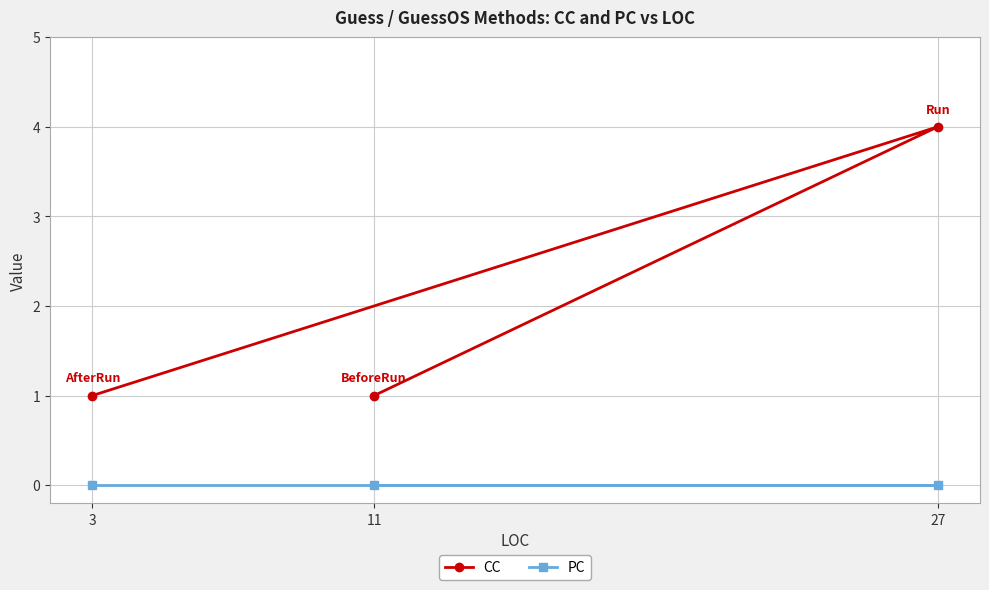

What is the maximum value shown in the chart?

4